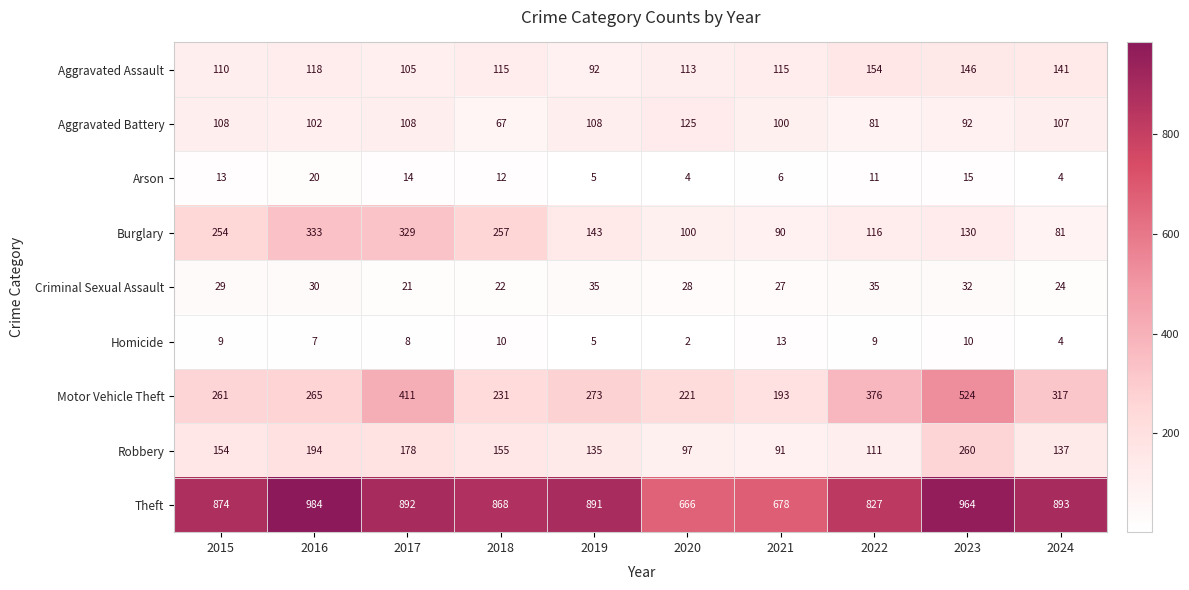

At which label does Homicide reach its minimum?

2020